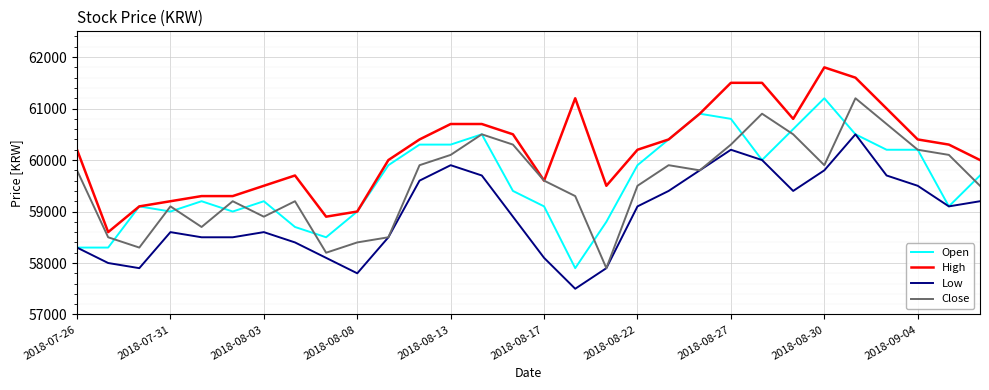

True or false: High and Low cross at least once.

False